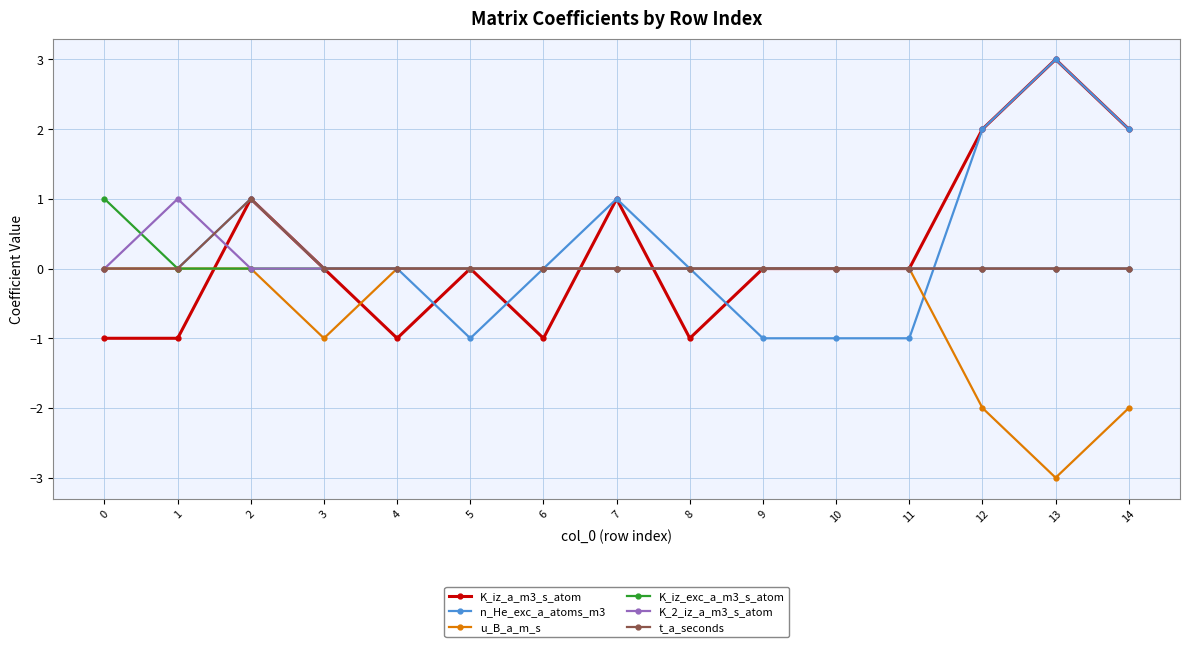

What is the maximum value shown in the chart?

3